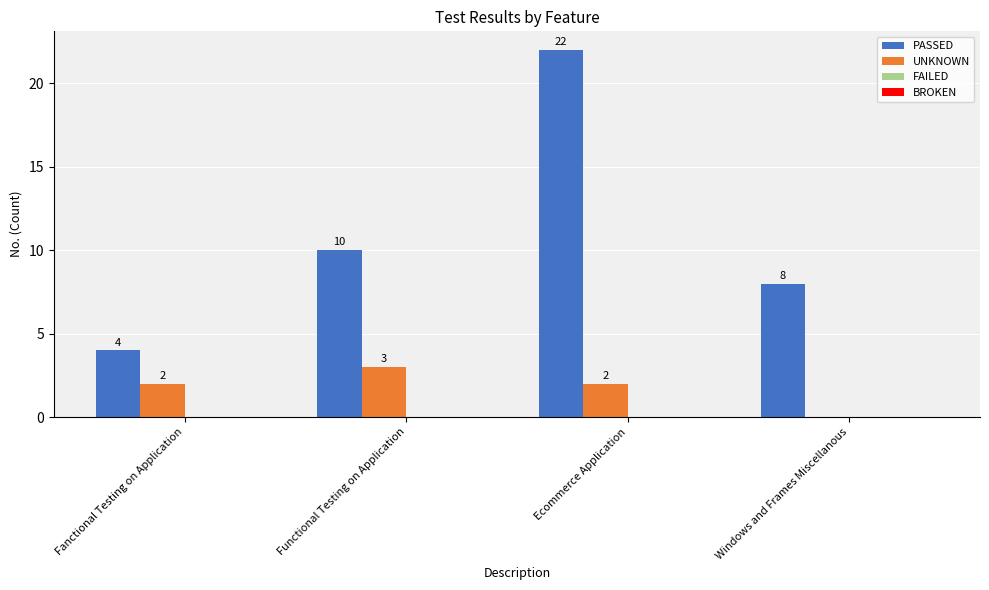

The PASSED series shows 10 at Ecommerce Application. True or false?

False